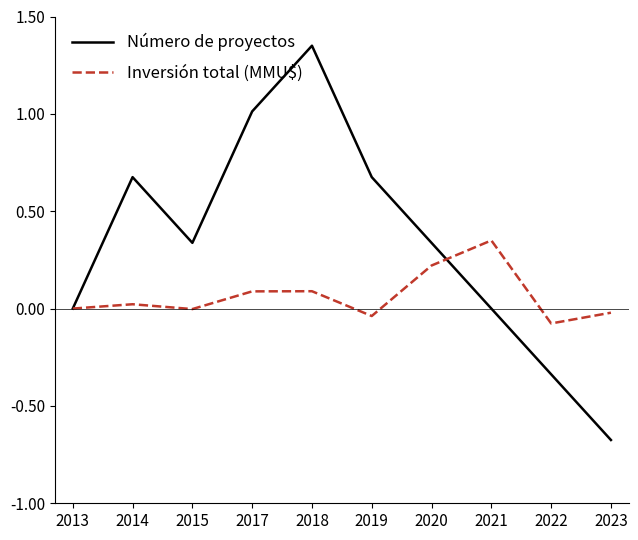

At which category does Inversión total (MMU$) reach its first local valley?

2015